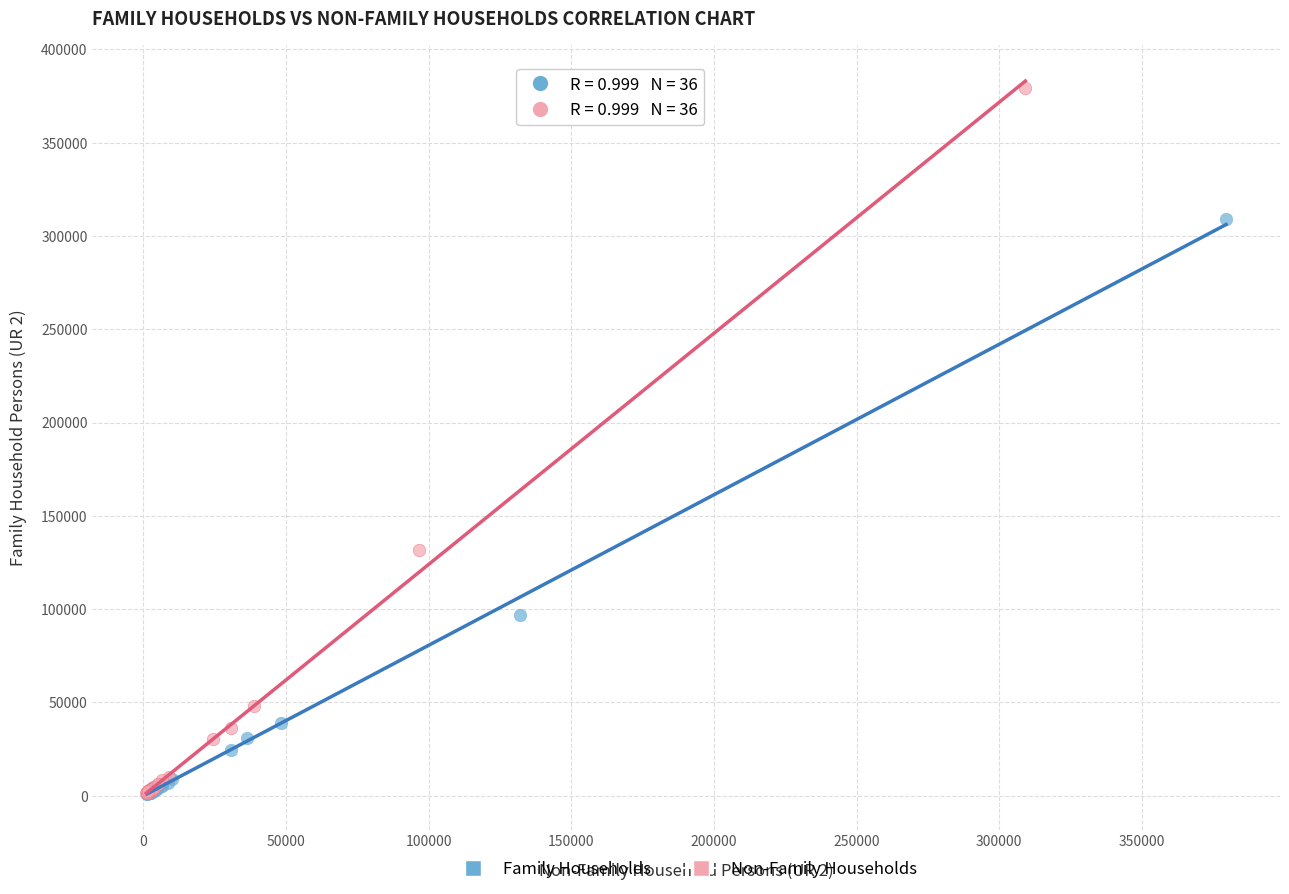

What are all the series names shown in the legend?

Family Households, Non-Family Households